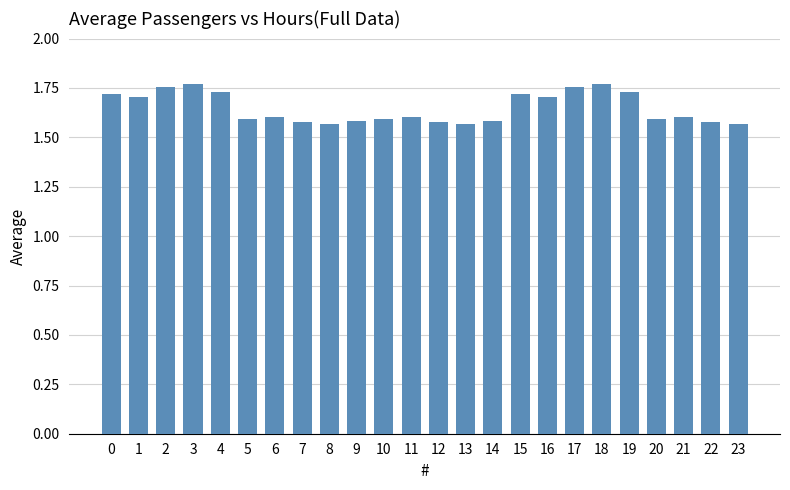

Count the values in the range 1 to 2.

24